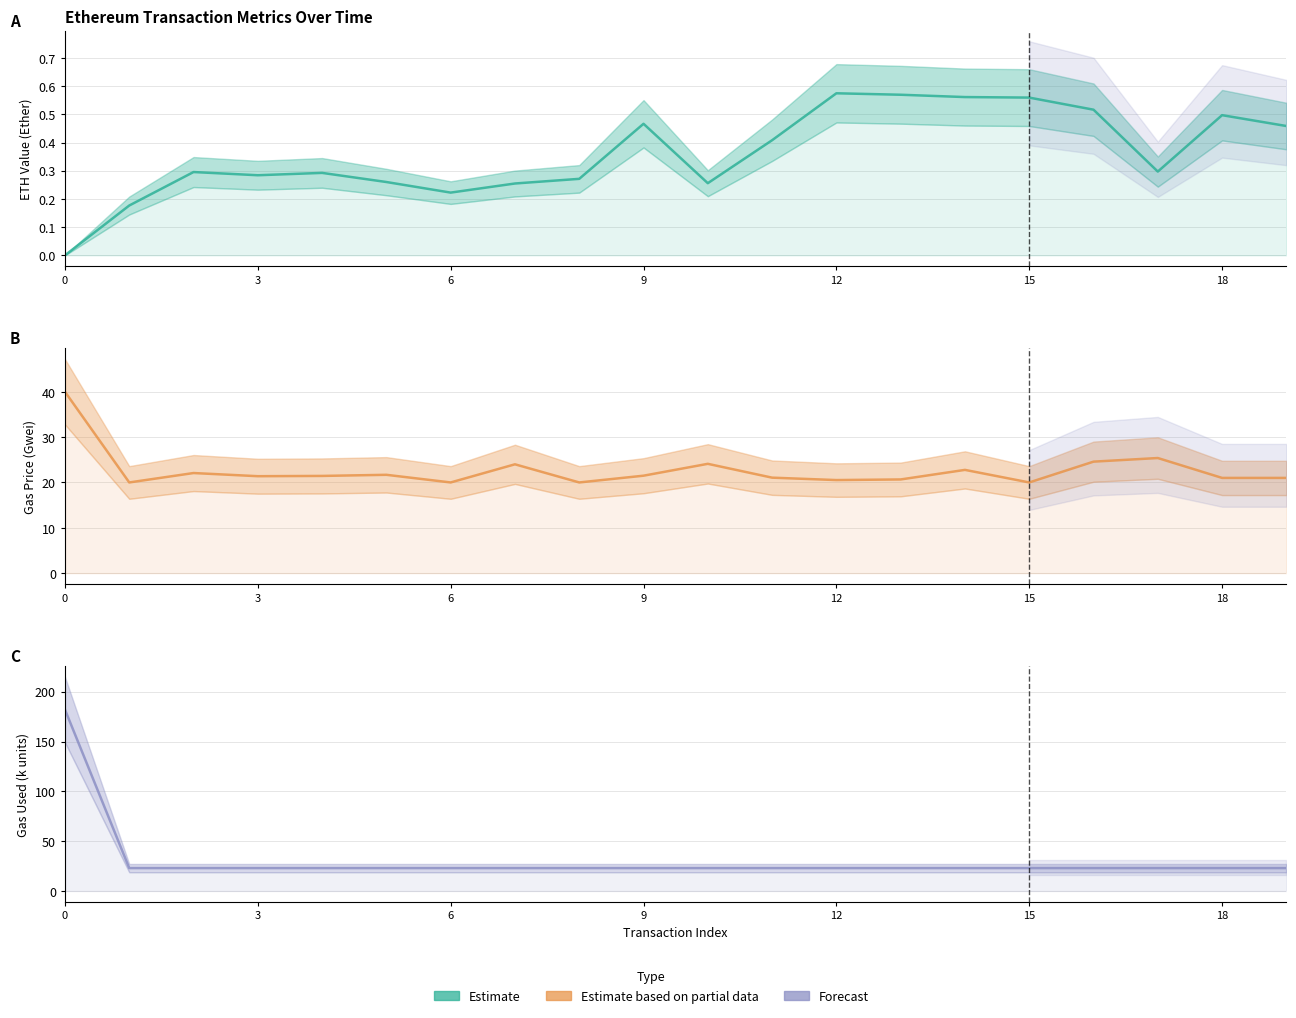

Is it true that eth value equals 0.6 at 15?

True